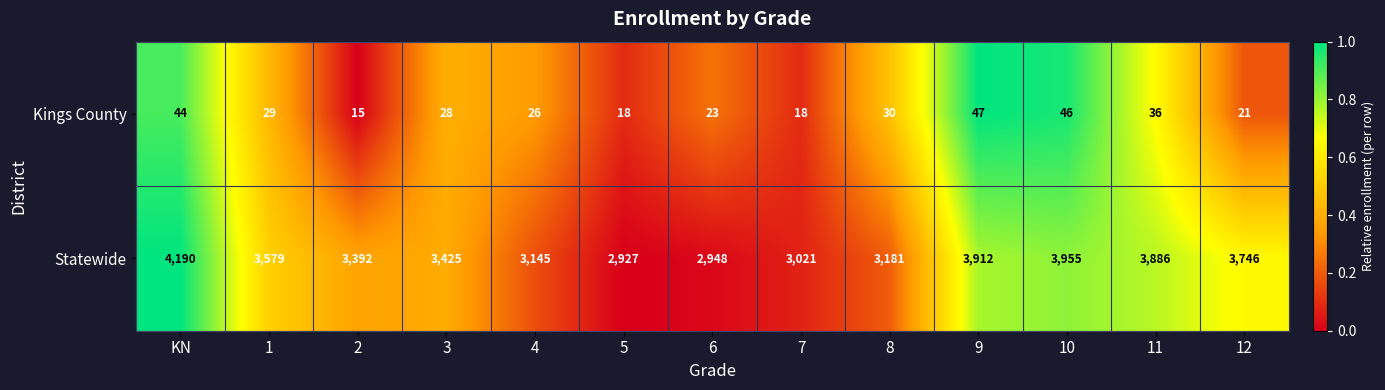

Which category has the lowest value across all series?

2